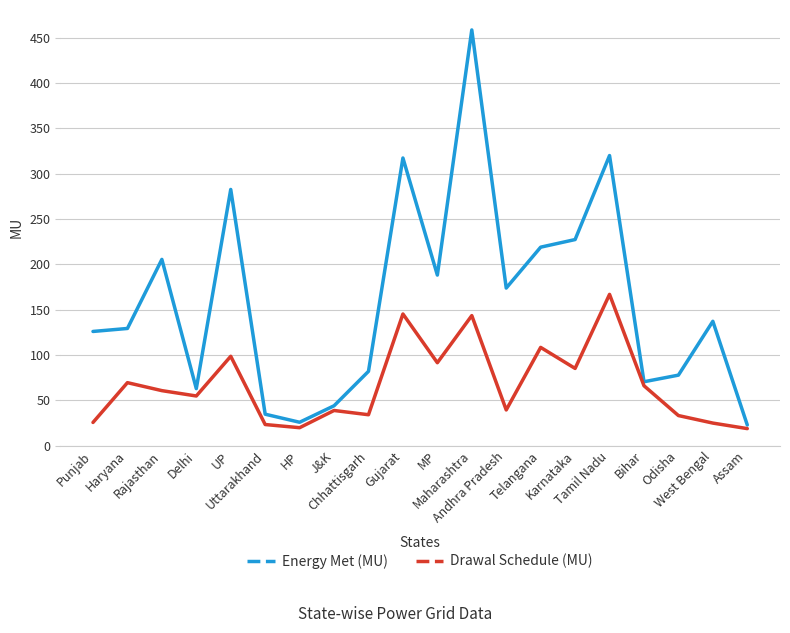

What are all the series names shown in the legend?

Energy Met (MU), Drawal Schedule (MU)